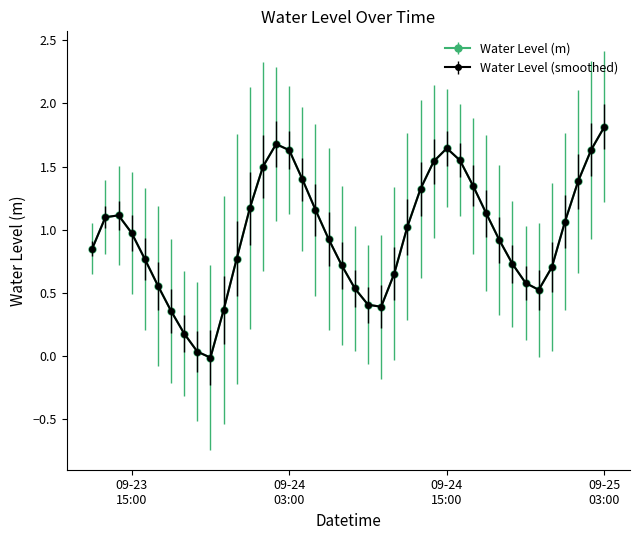

How many lines are shown in the chart?

2